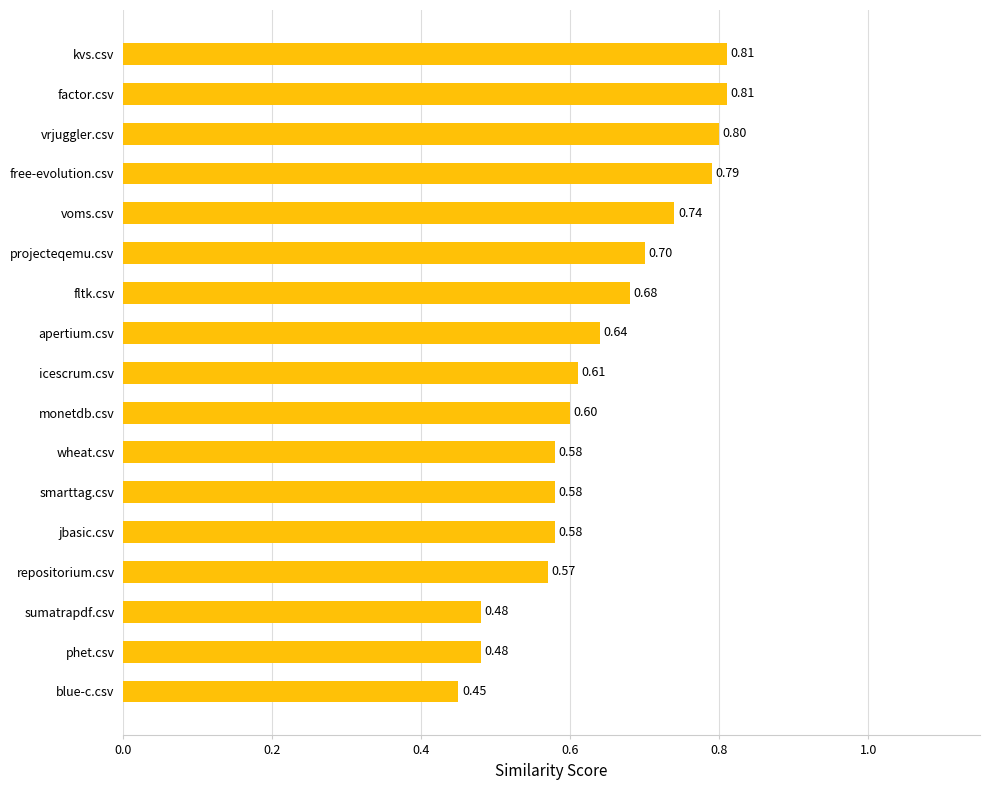

Which category has the lowest value across all series?

blue-c.csv